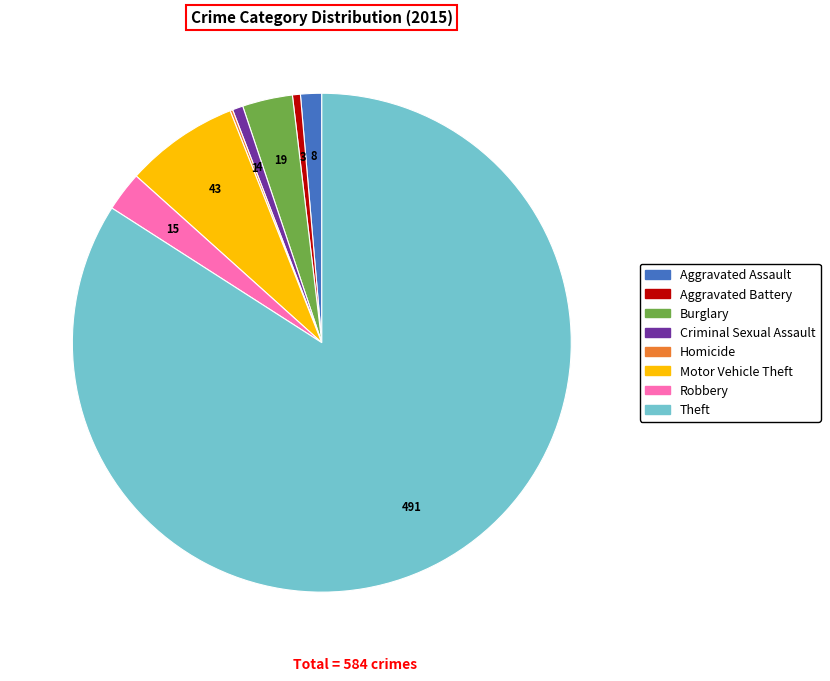

Do Burglary and Aggravated Assault together represent more than half of the pie?

No